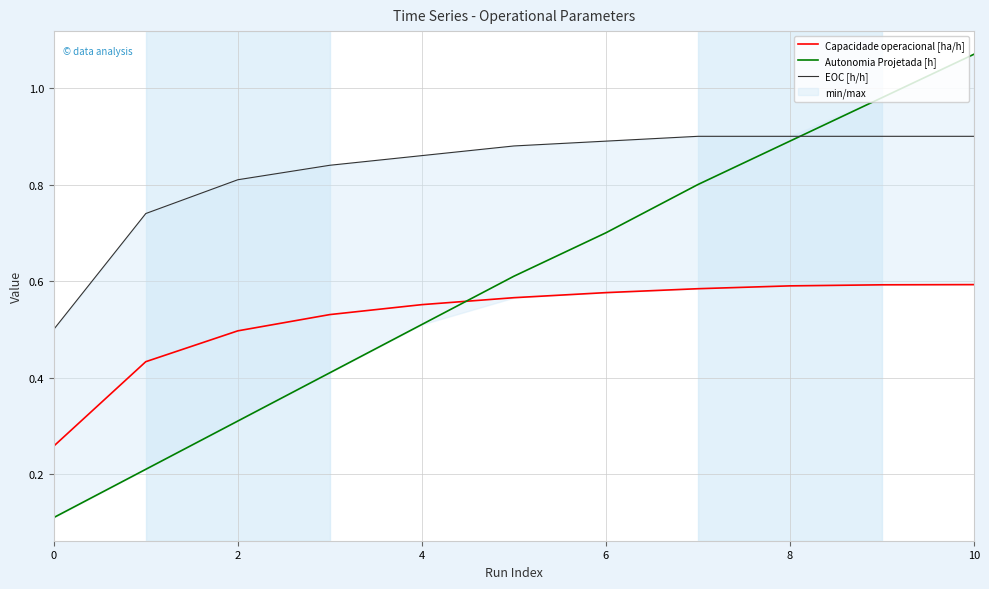

At how many categories does at least one series exceed 0?

11